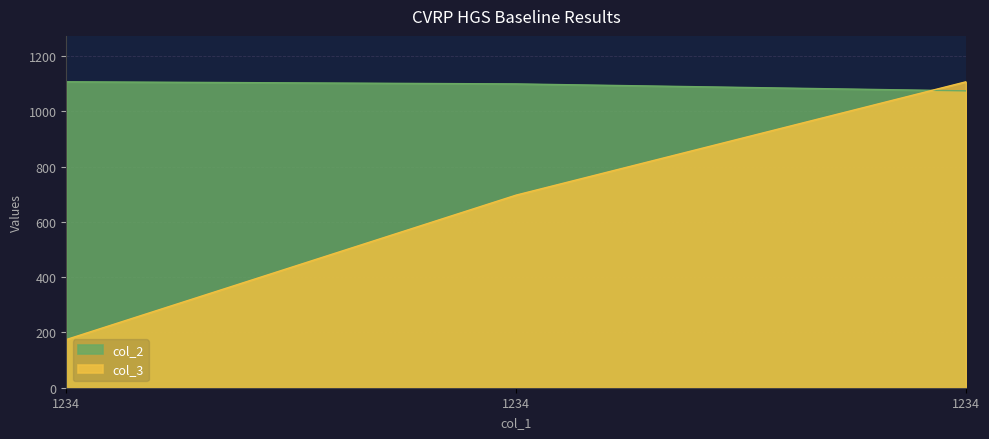

Which has a higher value, 1234 or 1234?

1234